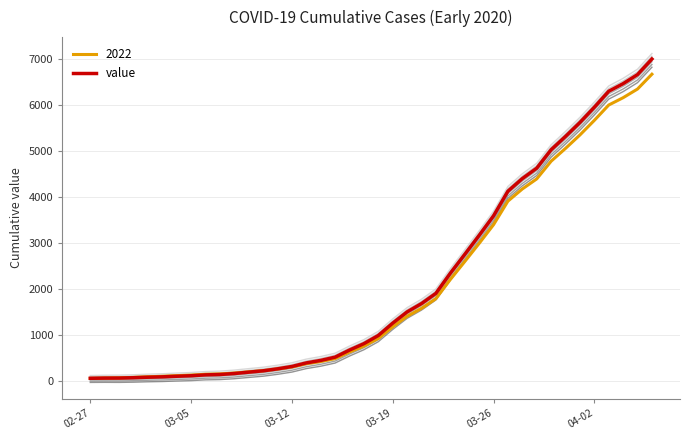

Does the chart display data point markers on the line(s)?

No